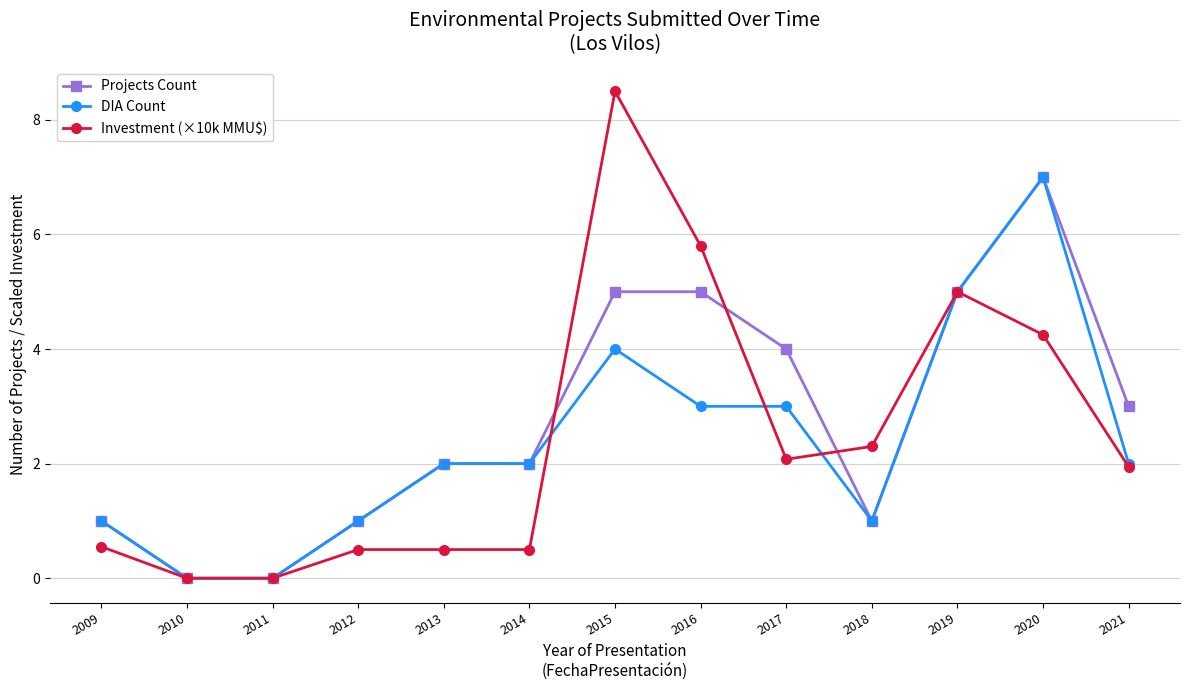

True or false: Investment (×10k MMU$) has a value of 0.6 at 2009.

True